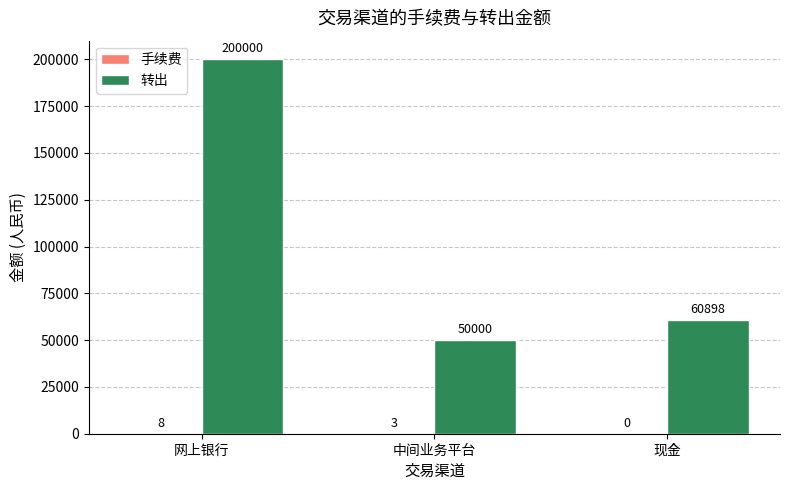

Which series changed the most between 网上银行 and 现金?

转出